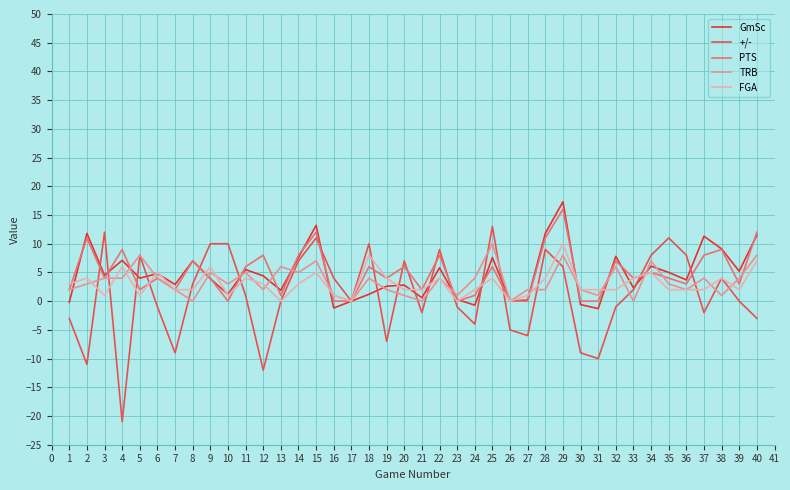

What is the difference between the GmSc values at 27 and 10?

1.0